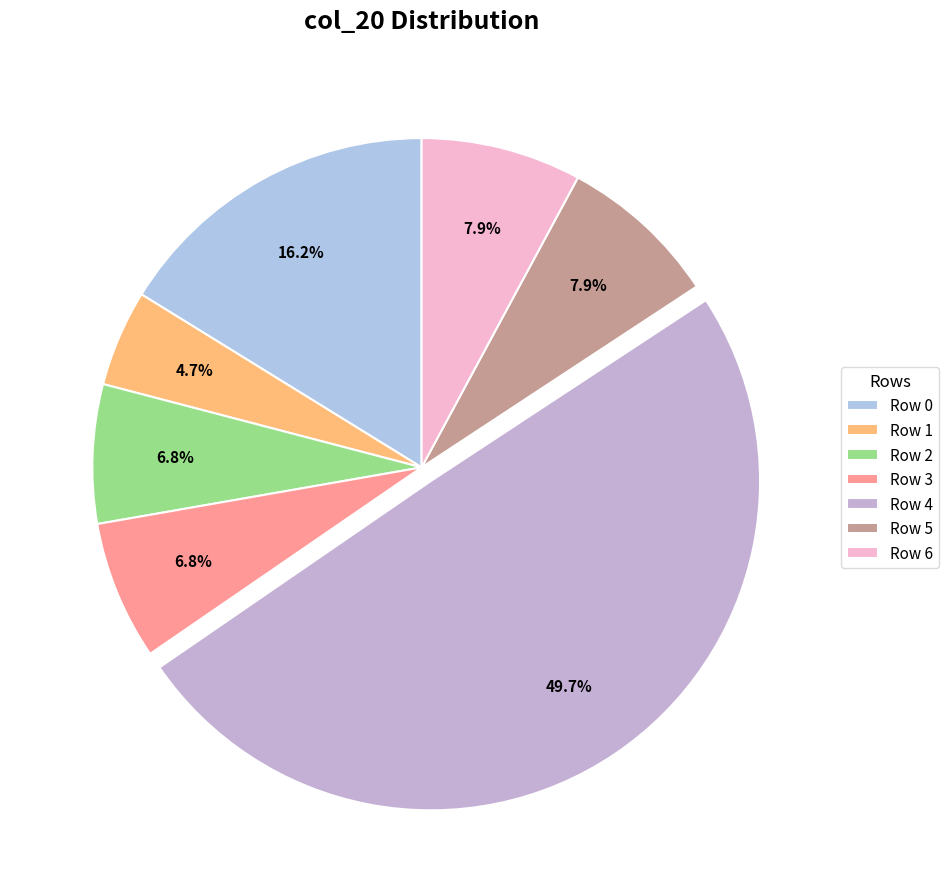

How many segments does this pie chart have?

7